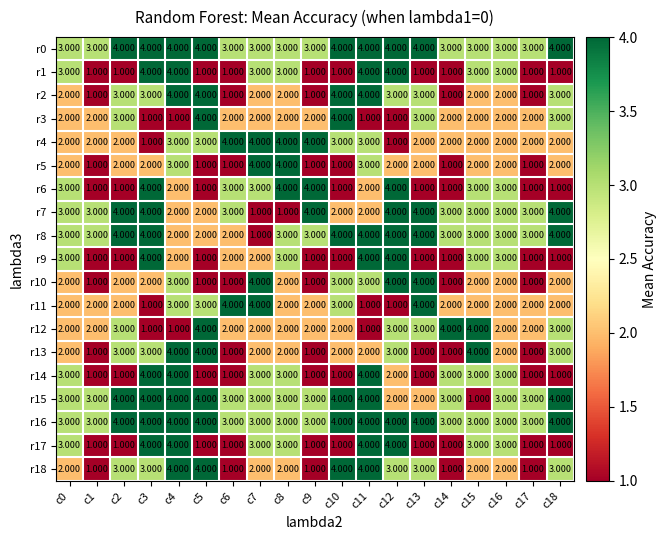

How many values in the r10 series are below 2?

6